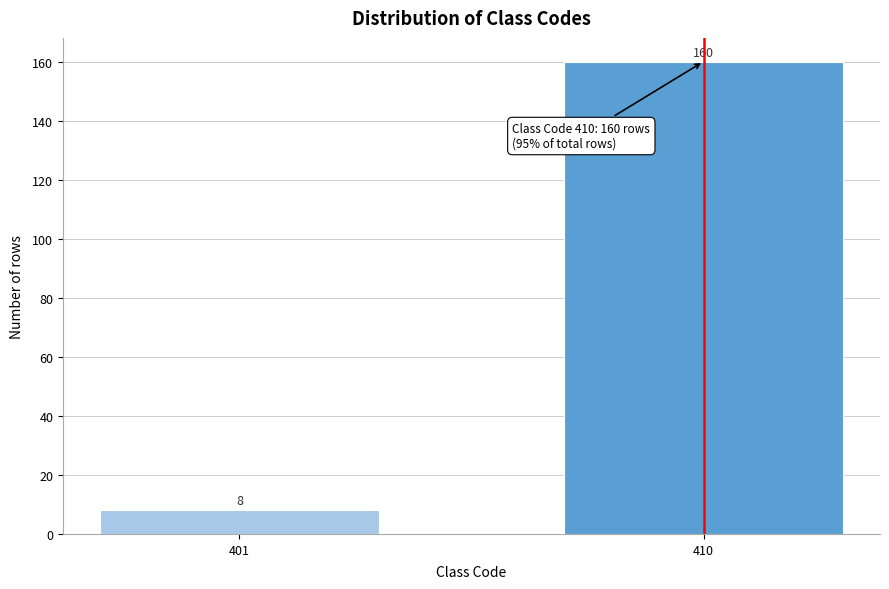

Reading right to left, list all the values displayed in this chart.

410=160	401=8